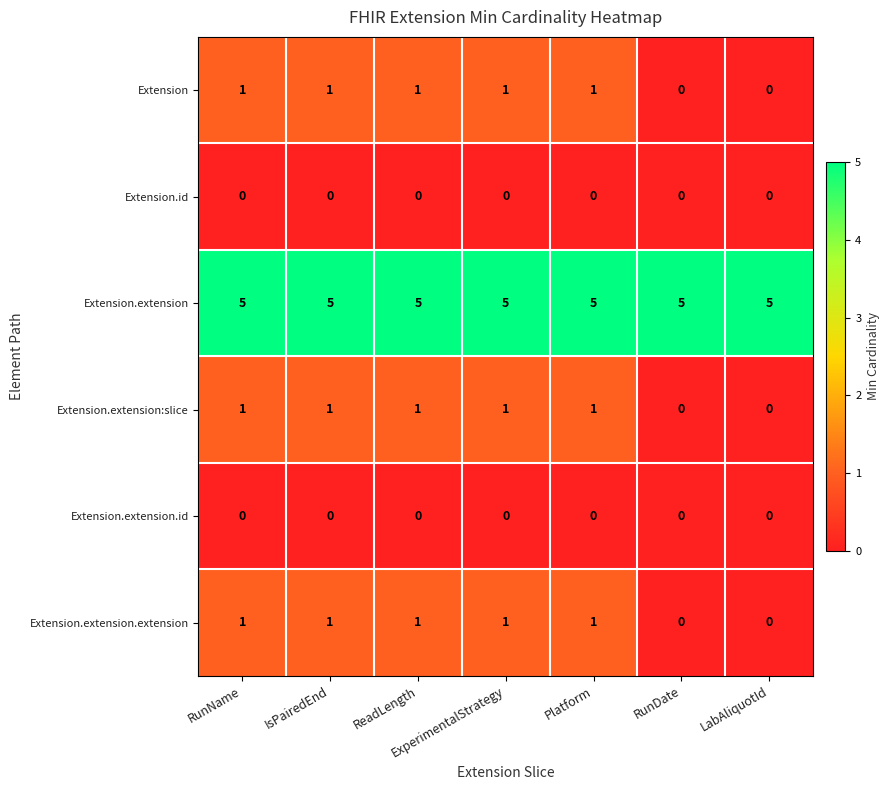

Is the value of Extension.extension at IsPairedEnd greater than the value of Extension.id at ReadLength?

Yes